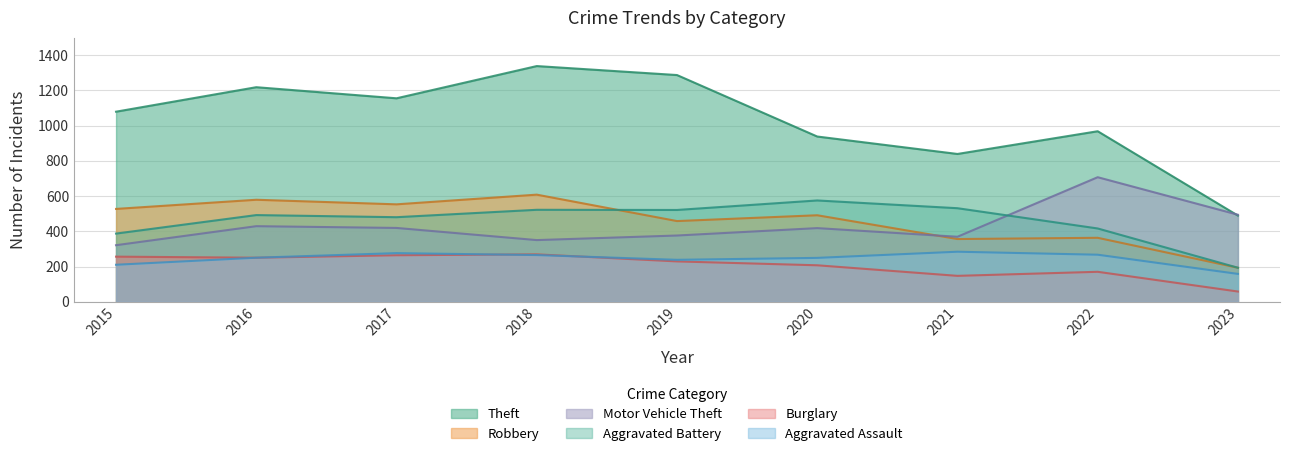

True or false: Burglary and Motor Vehicle Theft intersect in this chart.

False